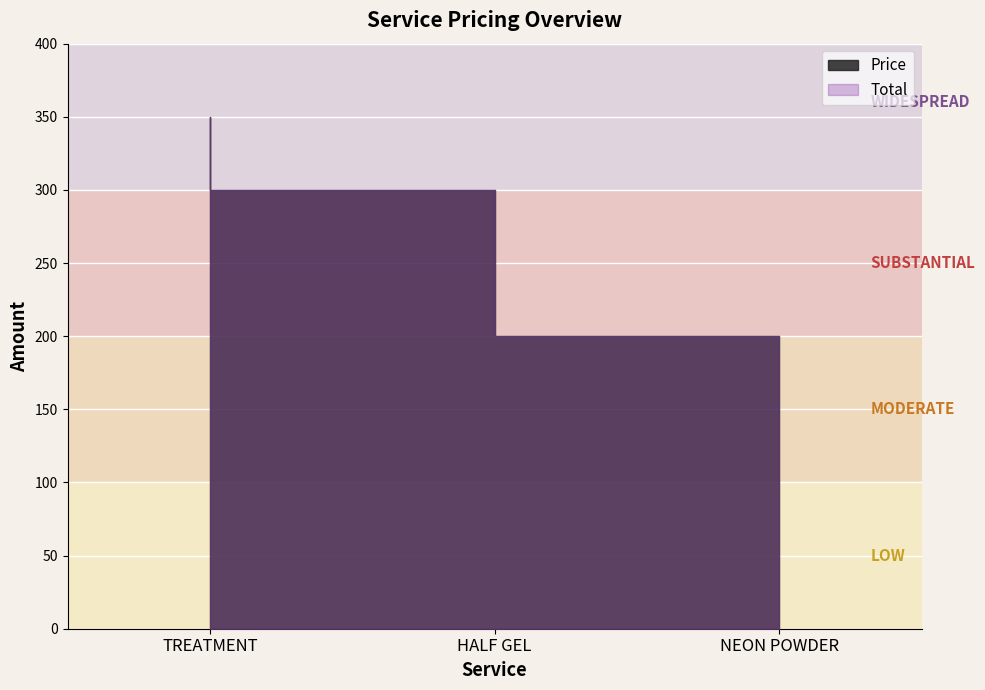

What is the difference between the Price values at TREATMENT and HALF GEL?

50